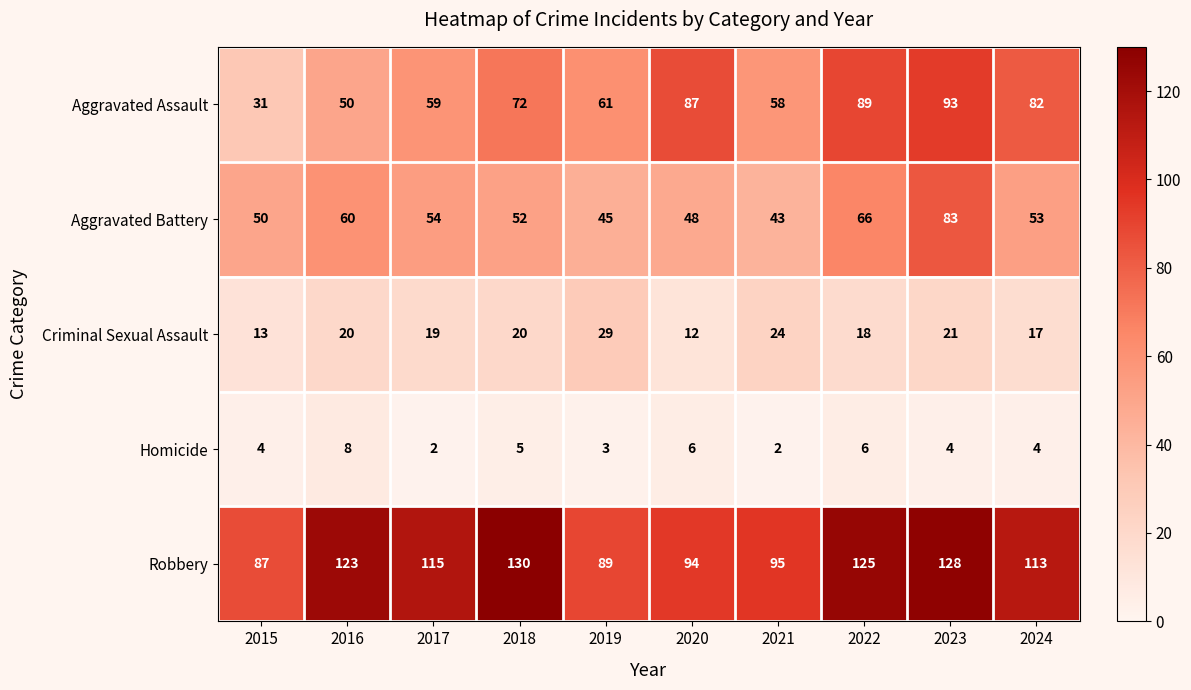

What is the spread (max minus min) of values at 2017?

113